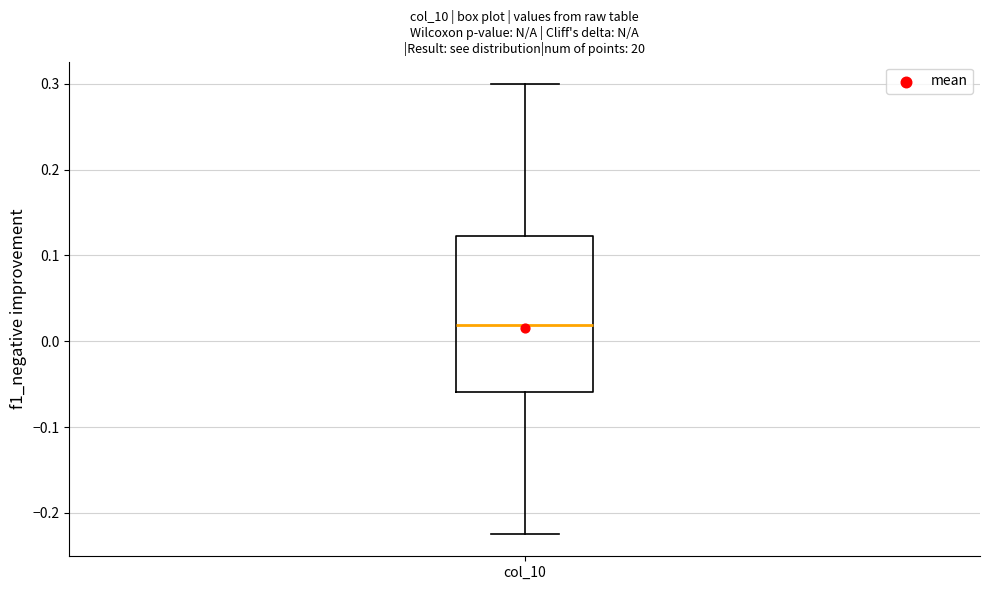

Where does the lower whisker of the box for col_10 end on the y-axis? The values are not printed on the chart, so give them approximately, as read against the axis.

-0.22